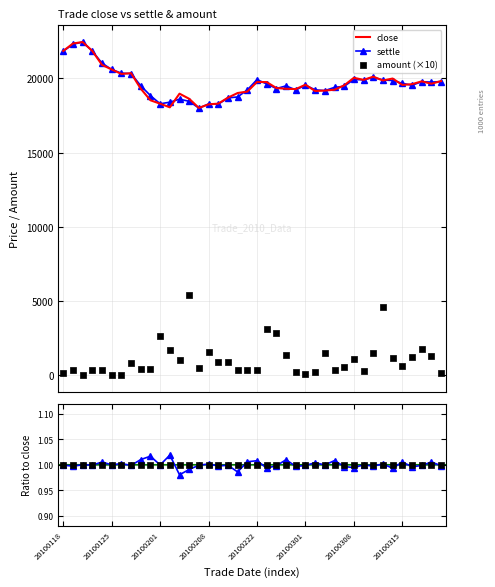

Which series has the widest spread of Y values?

amount